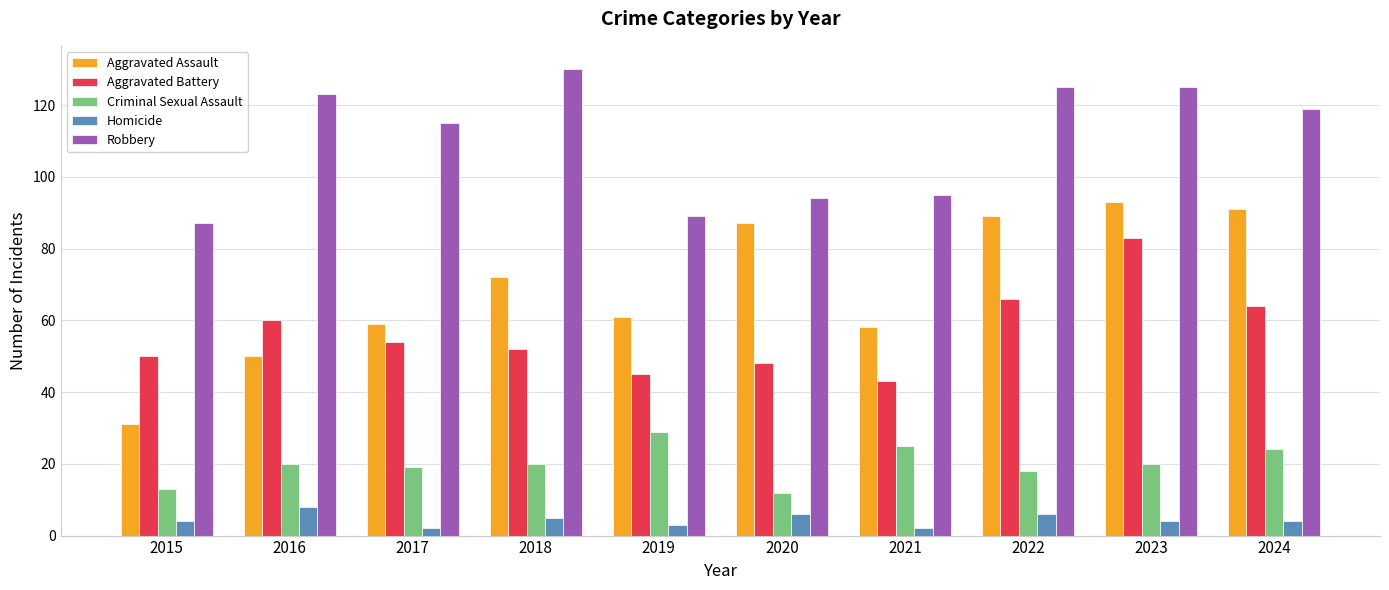

Is it true that Robbery equals 142 at 2015?

False